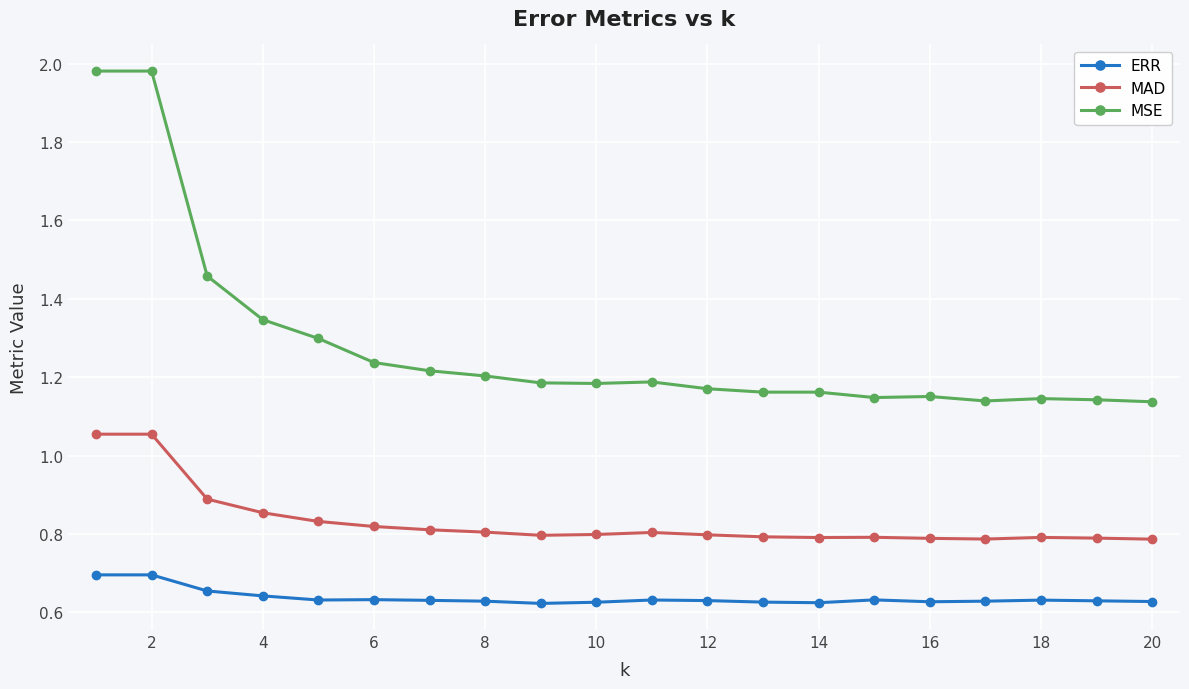

List the series in order of their peak value, highest first.

MSE, MAD, ERR